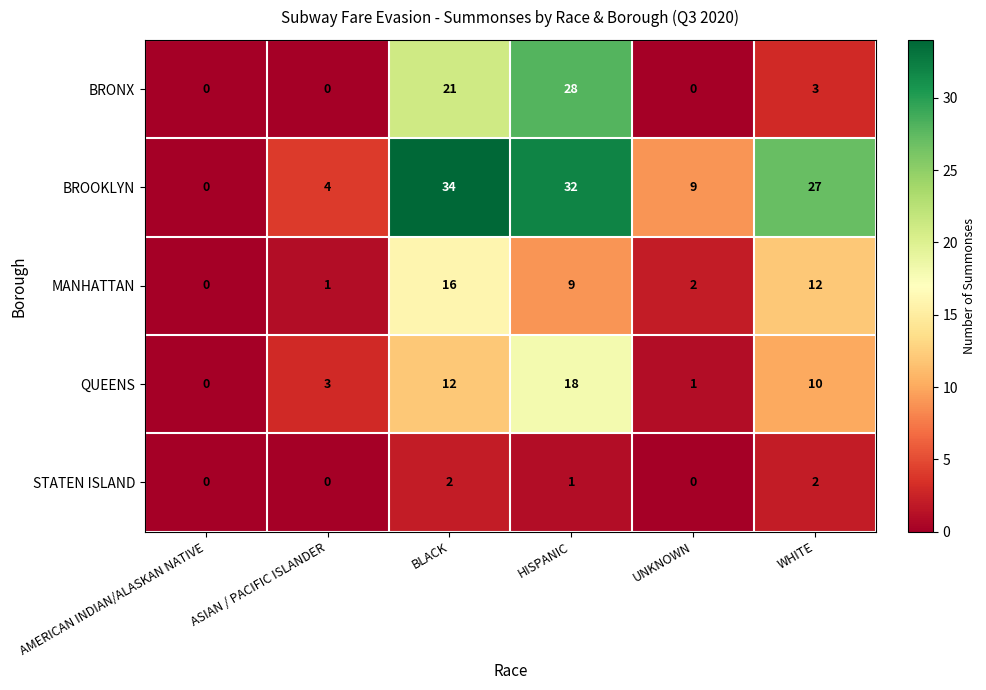

What is the spread (max minus min) of values at BLACK?

32